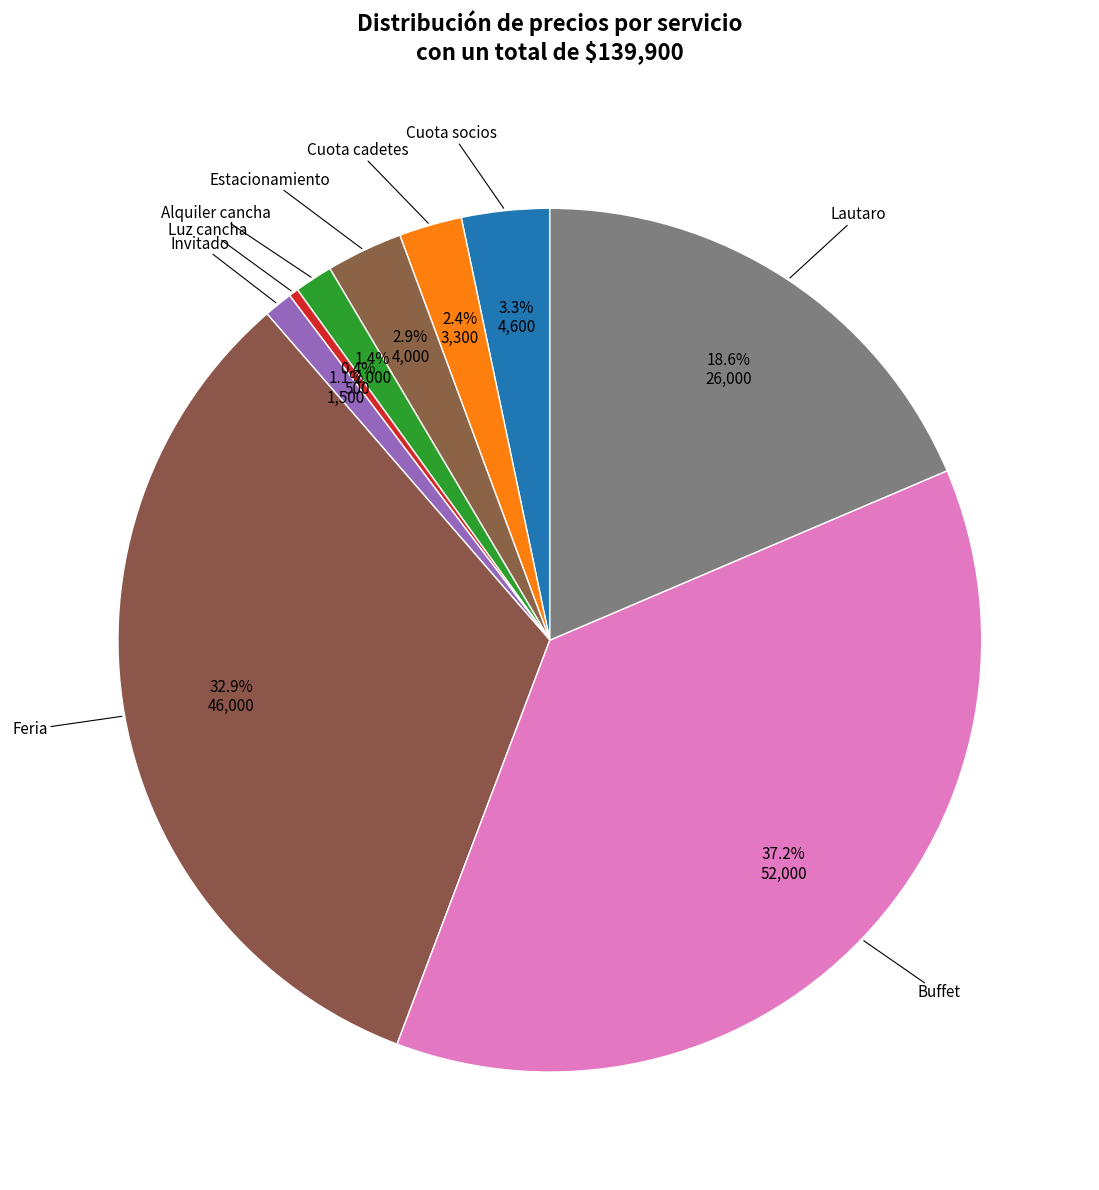

Count the number of slices in the pie.

9